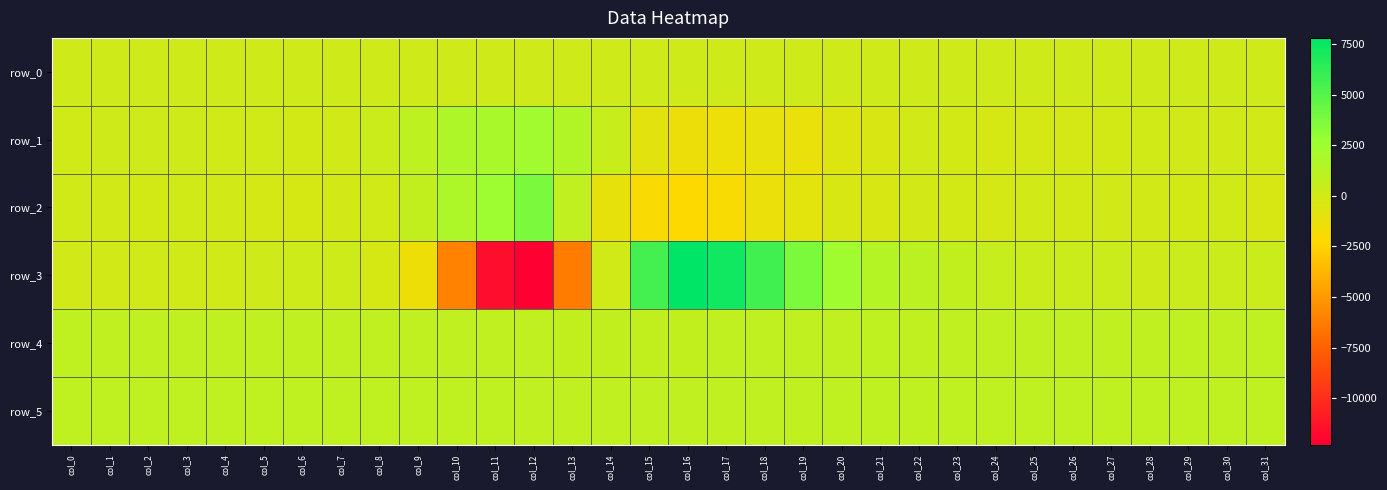

What is the spread (max minus min) of values at col_23?

981.0